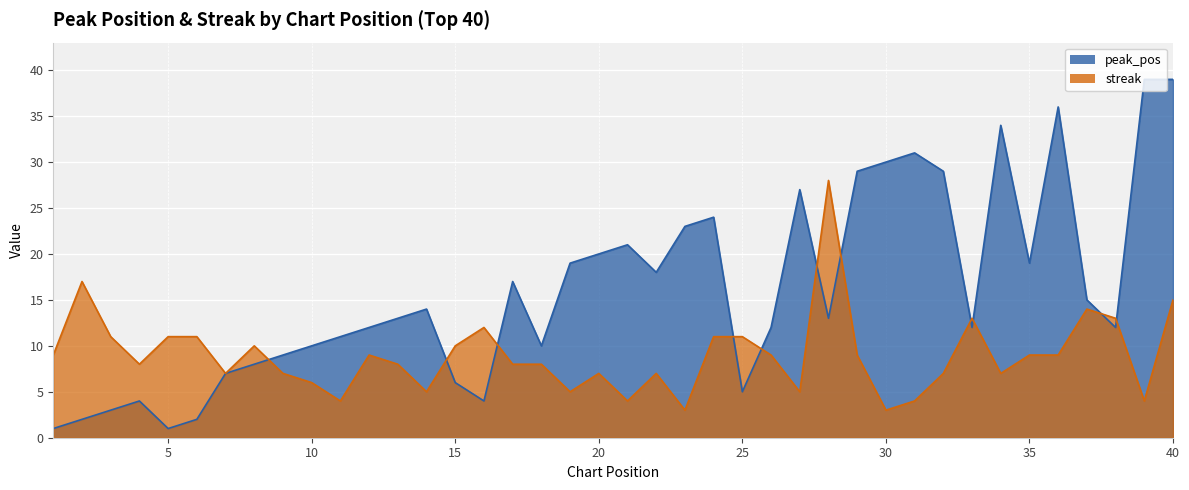

What is the difference between the maximum and minimum values in the peak_pos series?

38